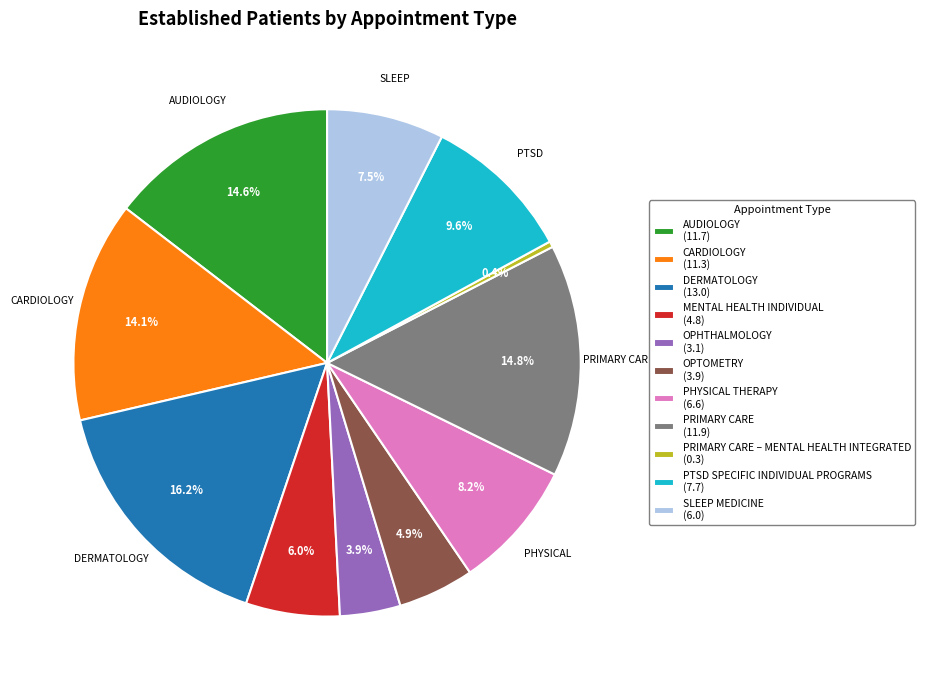

Do DERMATOLOGY (13.0) and PTSD SPECIFIC INDIVIDUAL PROGRAMS (7.7) together represent more than half of the pie?

No